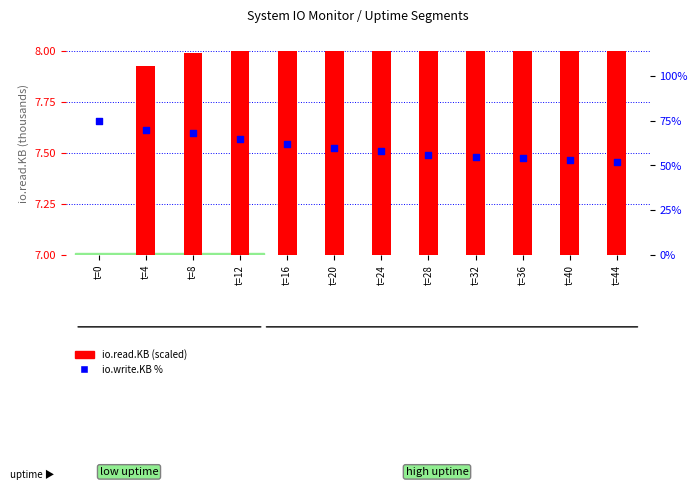

Is the value of io.write.KB % at t=4 greater than the value of io.read.KB (scaled) at t=44?

Yes